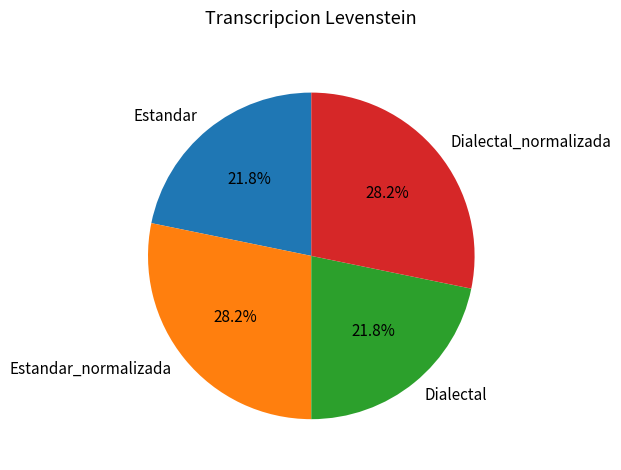

Do Estandar and Dialectal together represent more than half of the pie?

No